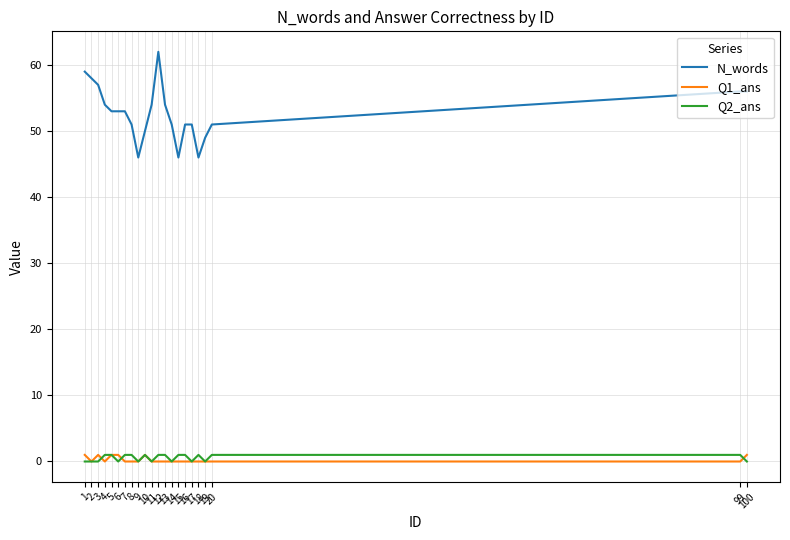

Reading left to right, list all the values displayed in this chart.

N_words: 59	58	57	54	53	53	53	51	46	50	54	62	54	51	46	51	51	46	49	51	56	56
Q1_ans: 1	0	1	0	1	1	0	0	0	1	0	0	0	0	0	0	0	0	0	0	0	1
Q2_ans: 0	0	0	1	1	0	1	1	0	1	0	1	1	0	1	1	0	1	0	1	1	0